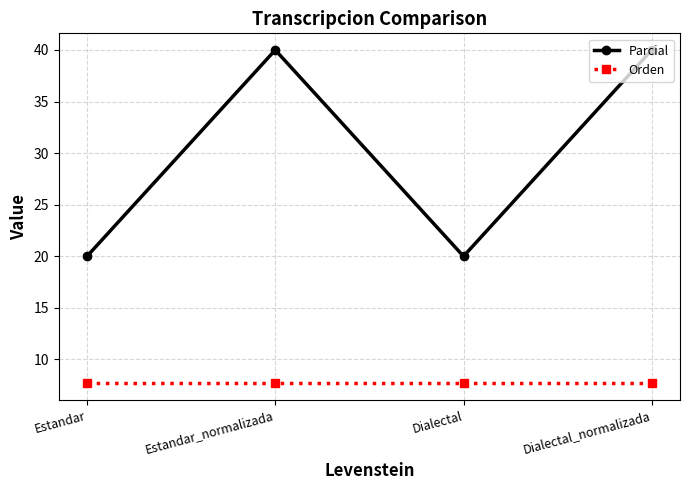

True or false: Parcial and Orden cross at least once.

False